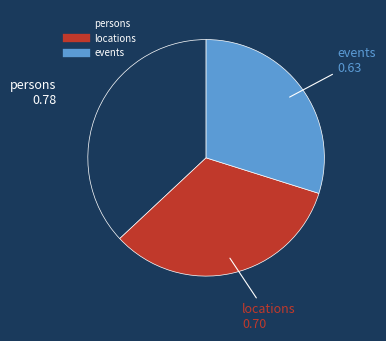

Do persons and events together represent more than half of the pie?

Yes